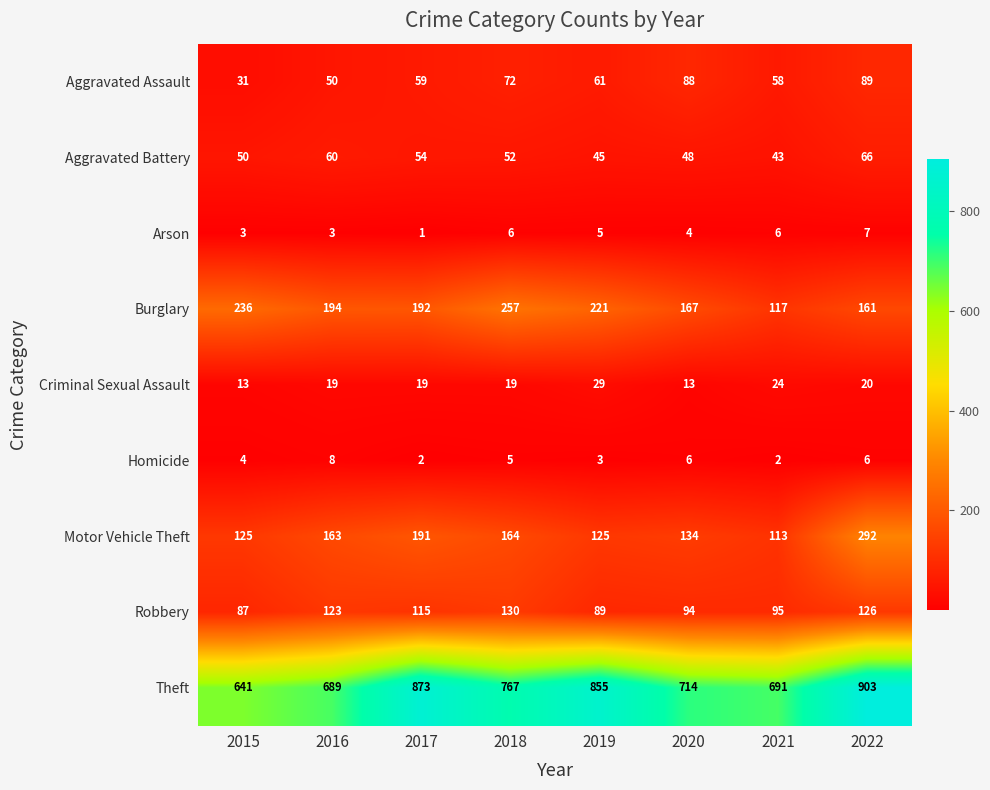

What is the difference between the maximum and second lowest values in the Burglary series?

96